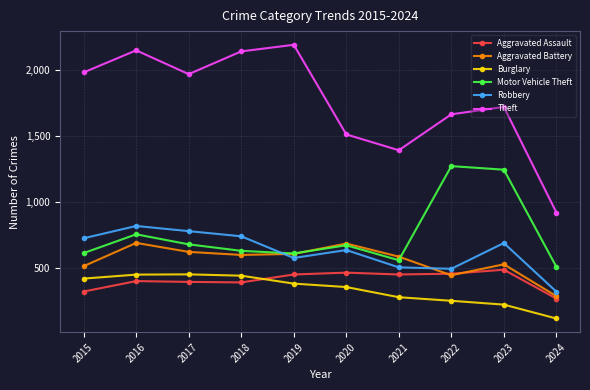

What is the spread (max minus min) of values at 2015?

1658